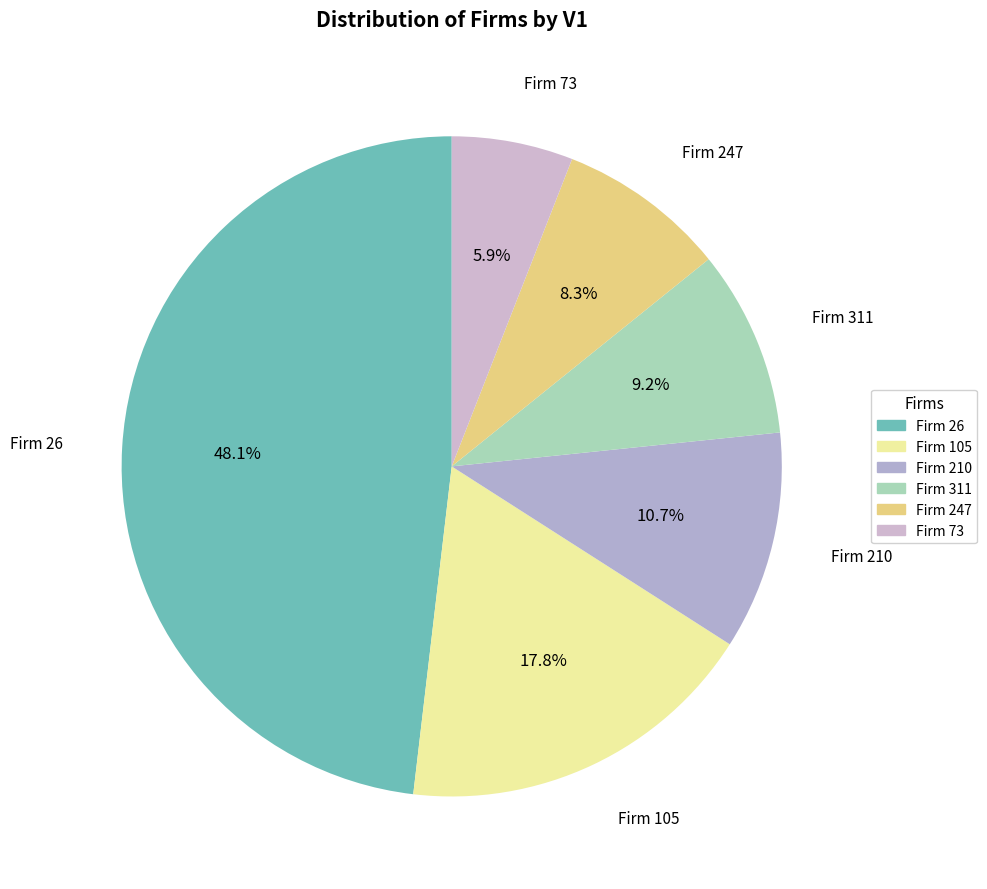

What percentage is NOT represented by Firm 26?

51.9%